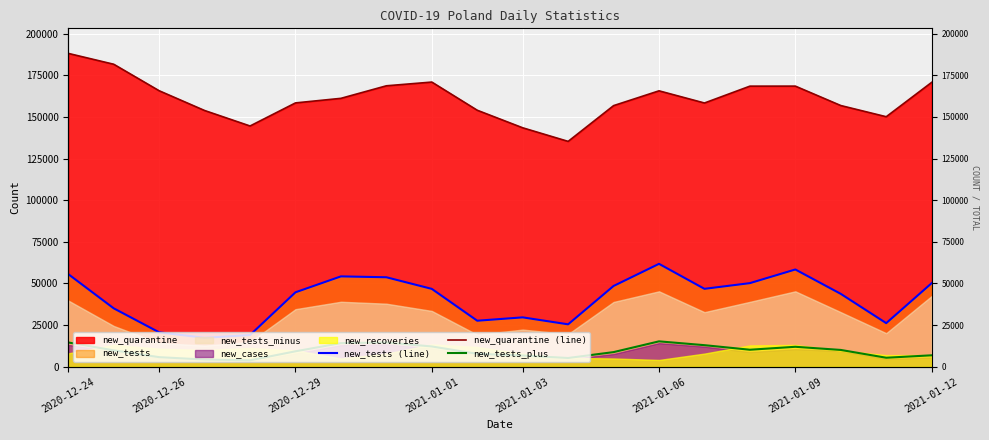

Rank the series by their average value, from highest to lowest.

new_quarantine (line), new_tests (line), new_tests_plus